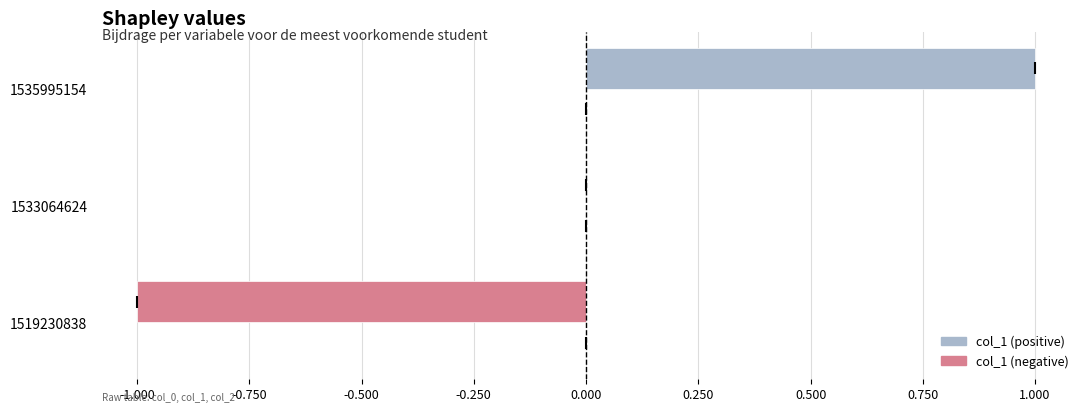

Which has a higher value, 1533064624 or 1535995154?

1535995154